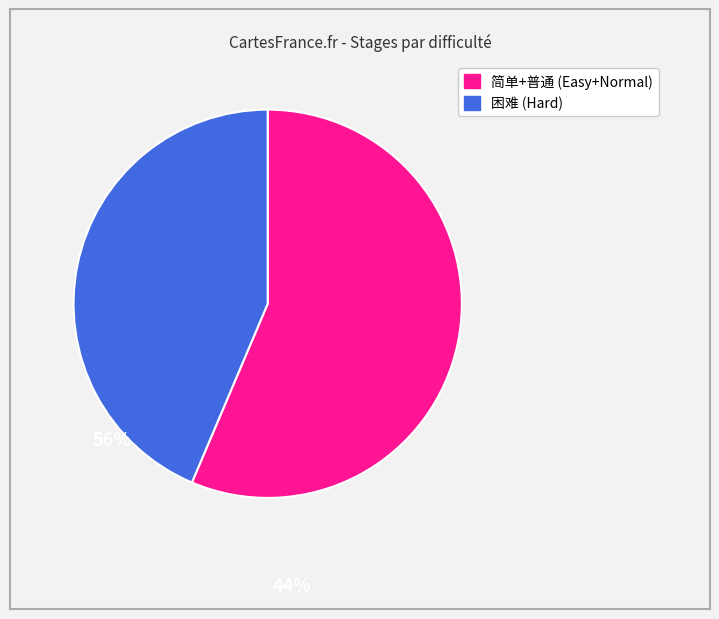

Does any single category account for the majority?

Yes